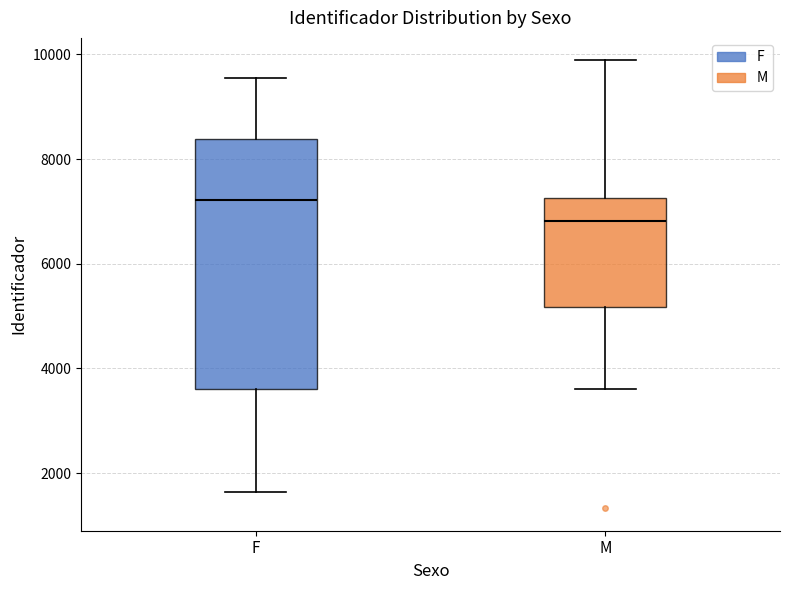

Comparing the boxes themselves (not the whiskers), which one is the tallest?

F